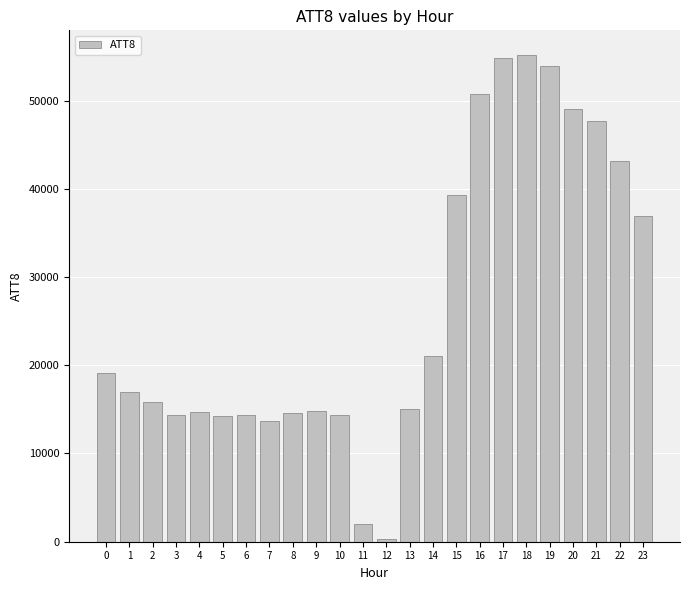

The value at 11 is 2000. True or false?

True